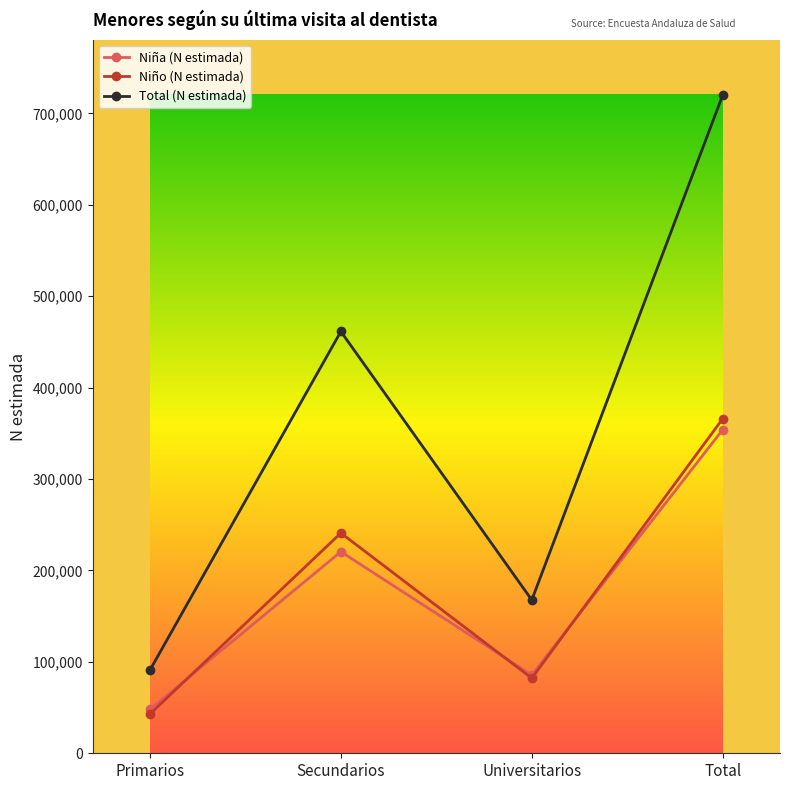

Where is the first local maximum for Niño (N estimada)?

Secundarios